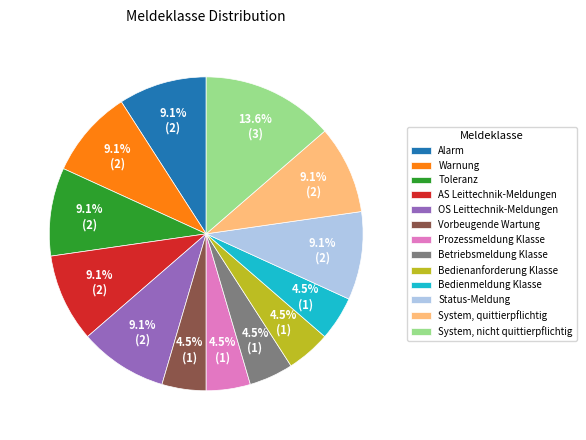

What percentage is the OS Leittechnik-Meldungen slice, to the nearest percent?

9%